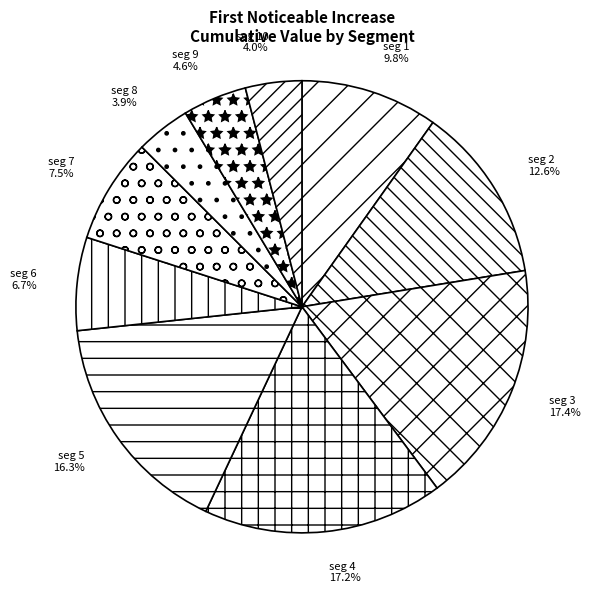

Count the number of slices in the pie.

10